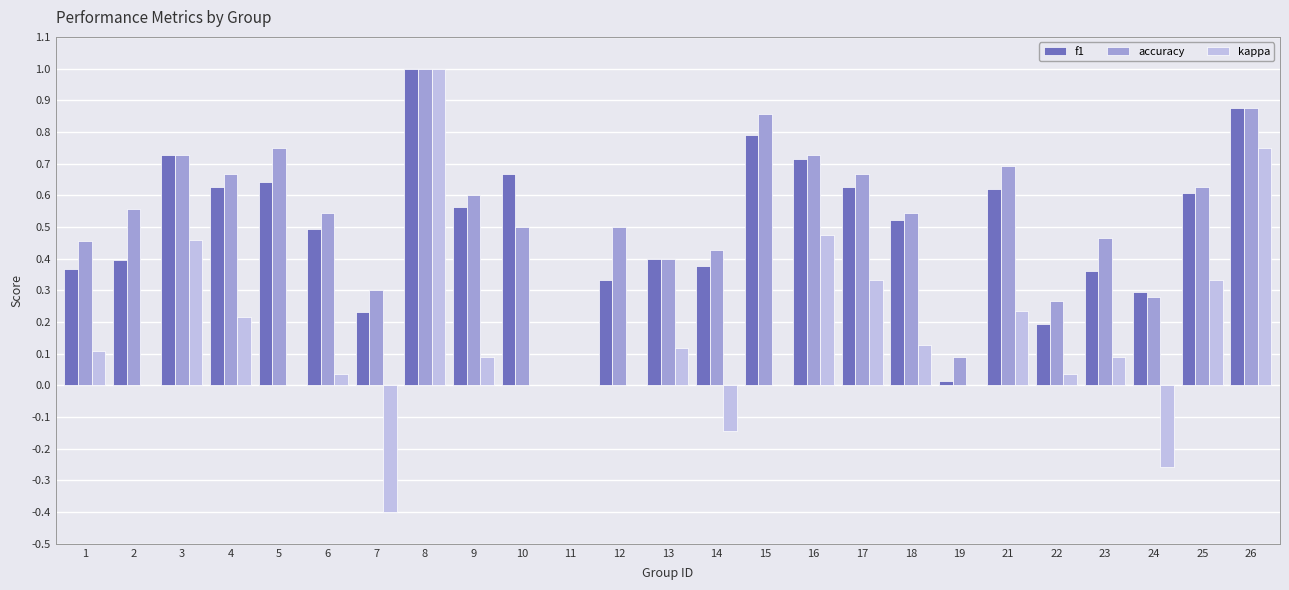

Count the number of categories in the chart.

25